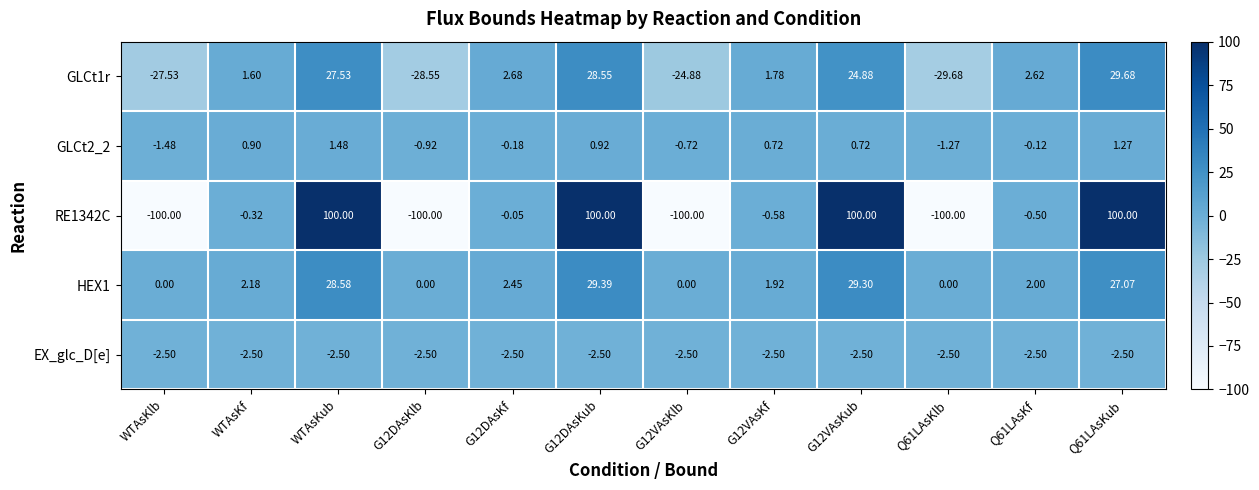

Is the value of EX_glc_D[e] at WTAsKlb greater than the value of GLCt2_2 at G12VAsKlb?

No